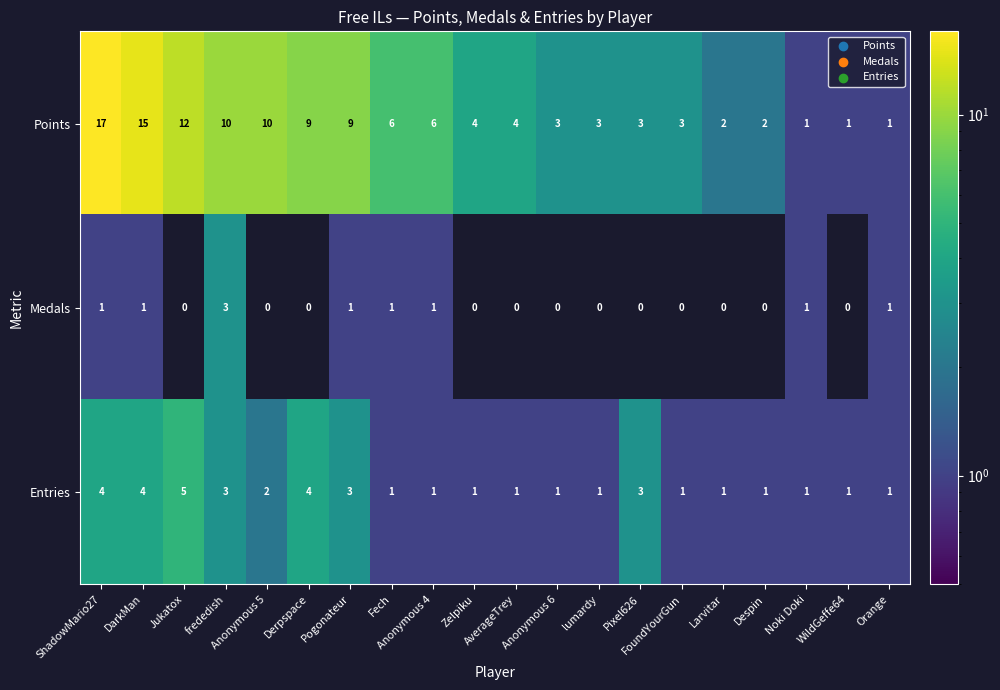

List the series in order of their overall mean, highest first.

Points, Entries, Medals